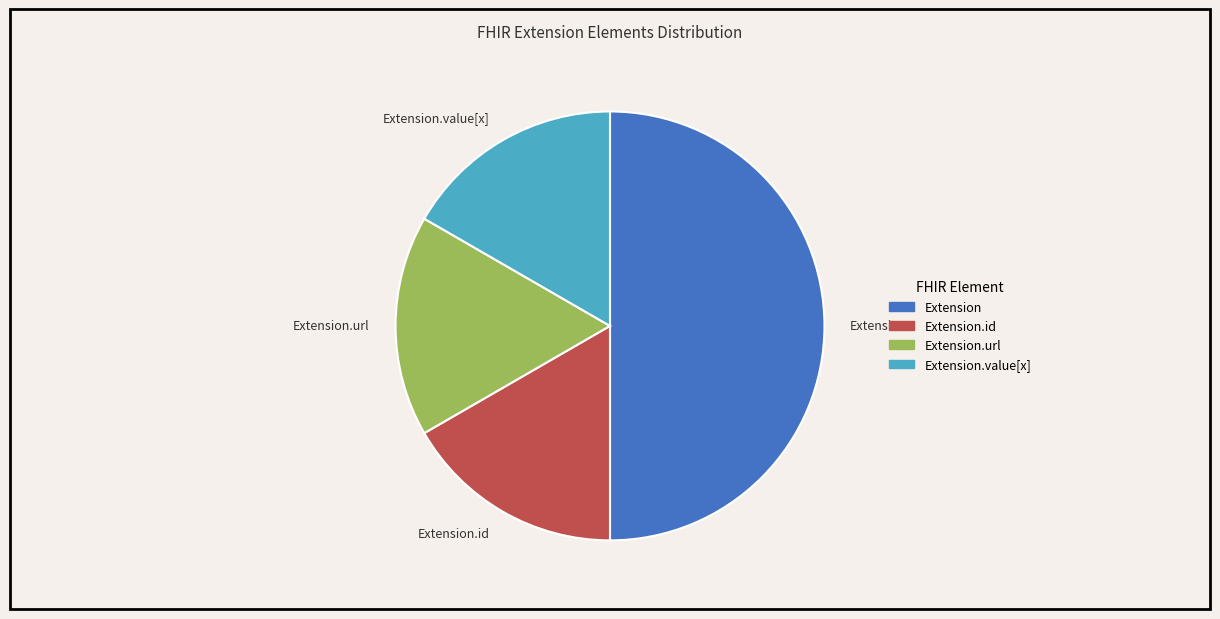

Which category has the biggest portion of the pie?

Extension